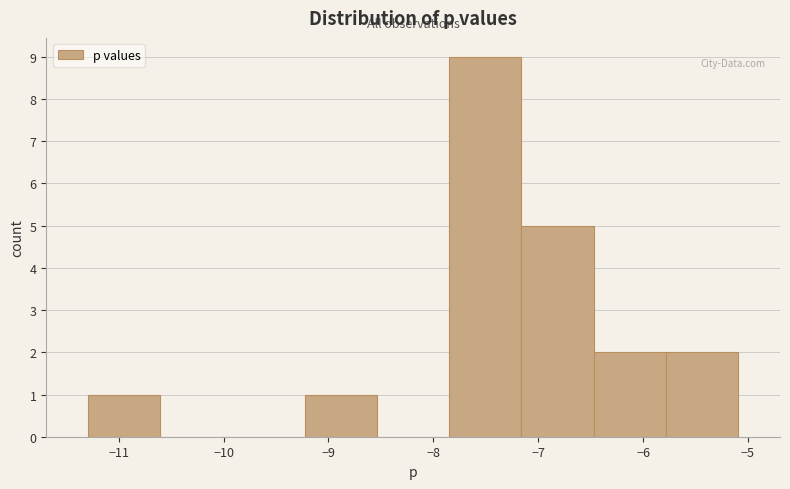

Reading left to right, transcribe this chart: for each bar, give the range it covers on the x-axis and its height. Neither the bar edges nor the heights are printed on the chart, so give them approximately, as read against the axes.

-11.3 to -10.6: 1
-10.6 to -9.9: 0
-9.9 to -9.2: 0
-9.2 to -8.5: 1
-8.5 to -7.8: 0
-7.8 to -7.2: 9
-7.2 to -6.5: 5
-6.5 to -5.8: 2
-5.8 to -5.1: 2